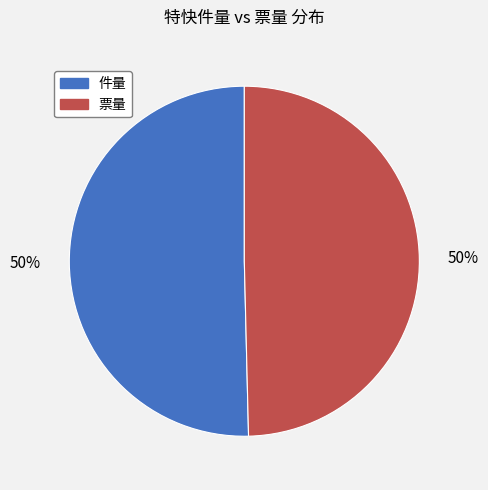

Is the sum of 票量 and 件量 greater than half?

Yes